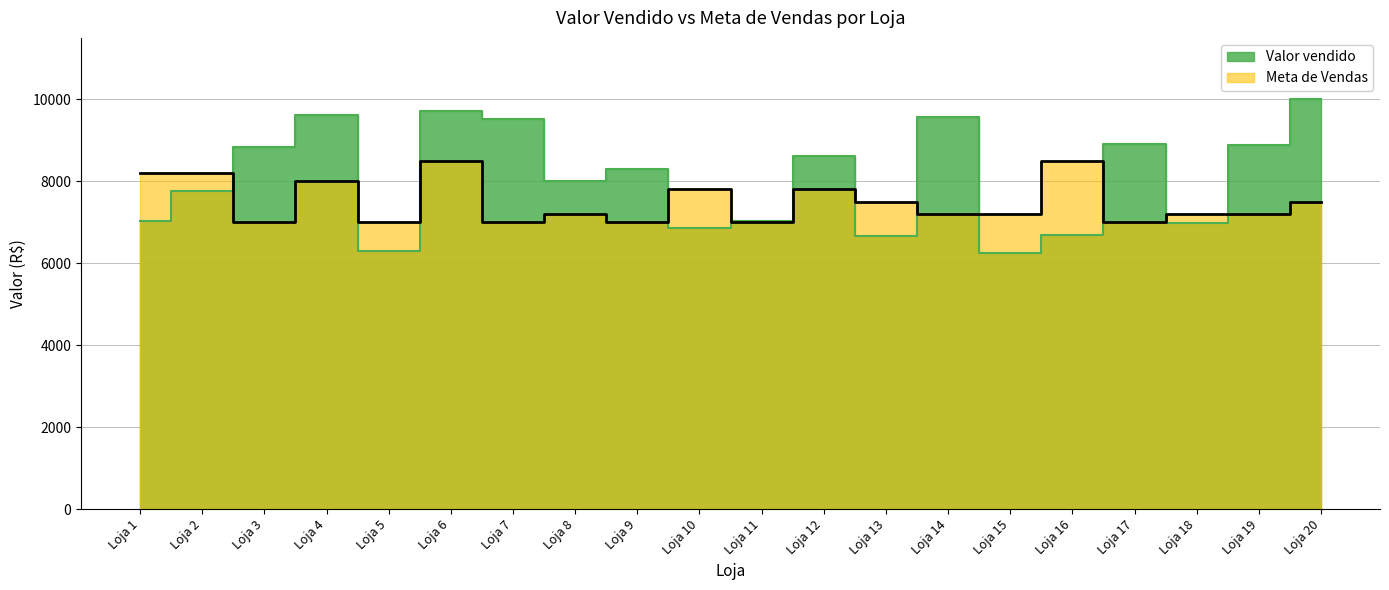

What is the lowest value of the Meta de Vendas series?

7000.0